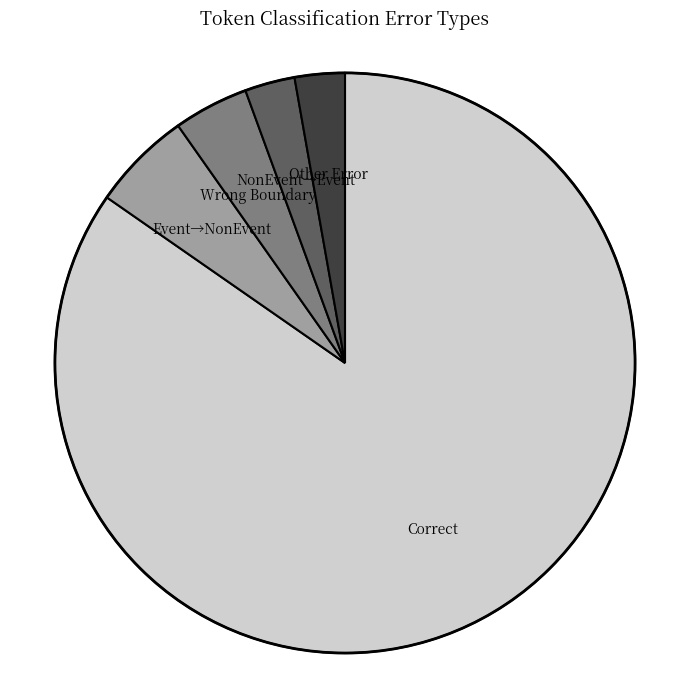

Does any single category account for the majority?

Yes